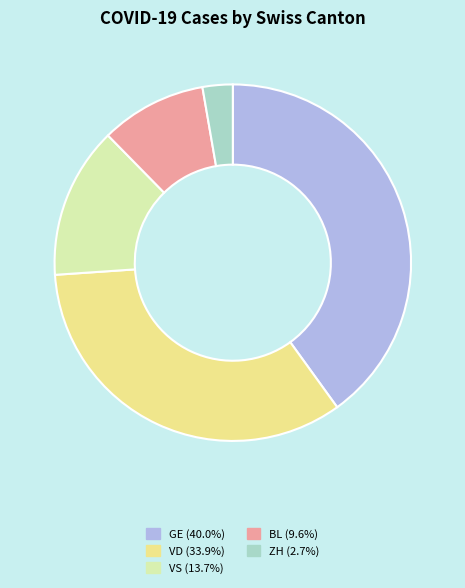

Does ZH (2.7%) represent more than half of the total?

No